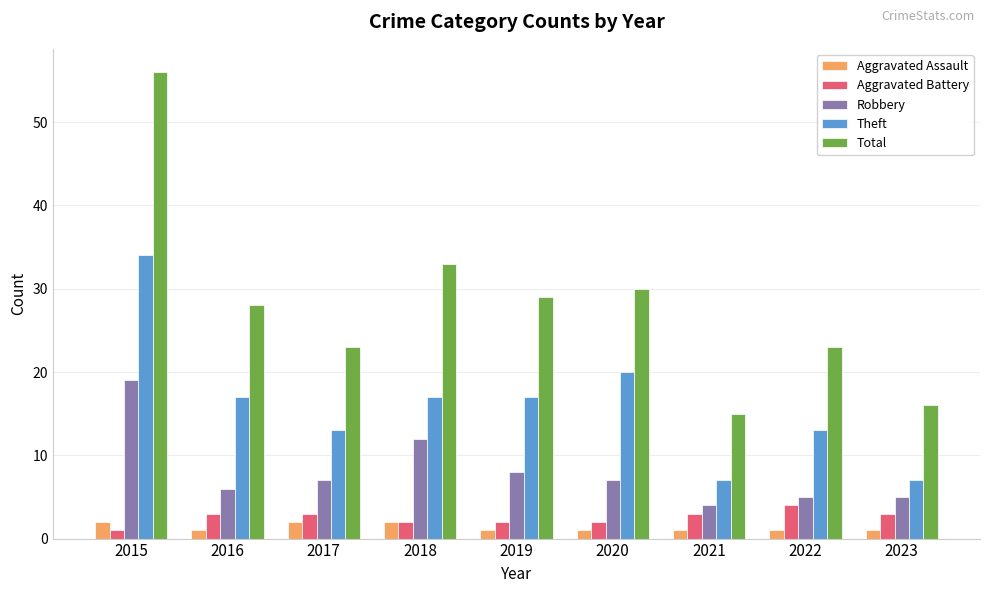

How many series are shown in this chart?

5